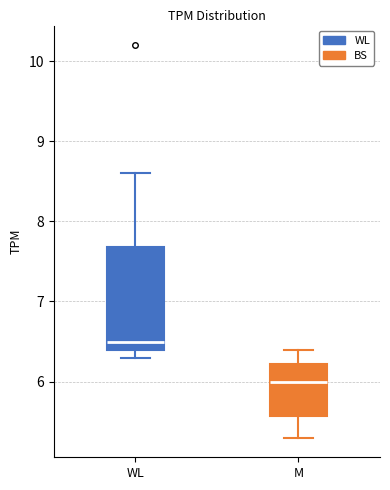

Where is the upper edge of the box for WL on the y-axis? The values are not printed on the chart, so give them approximately, as read against the axis.

7.7